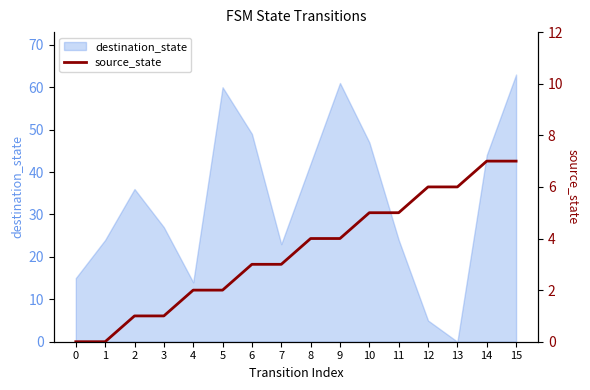

At which label does the data first exceed 4?

10